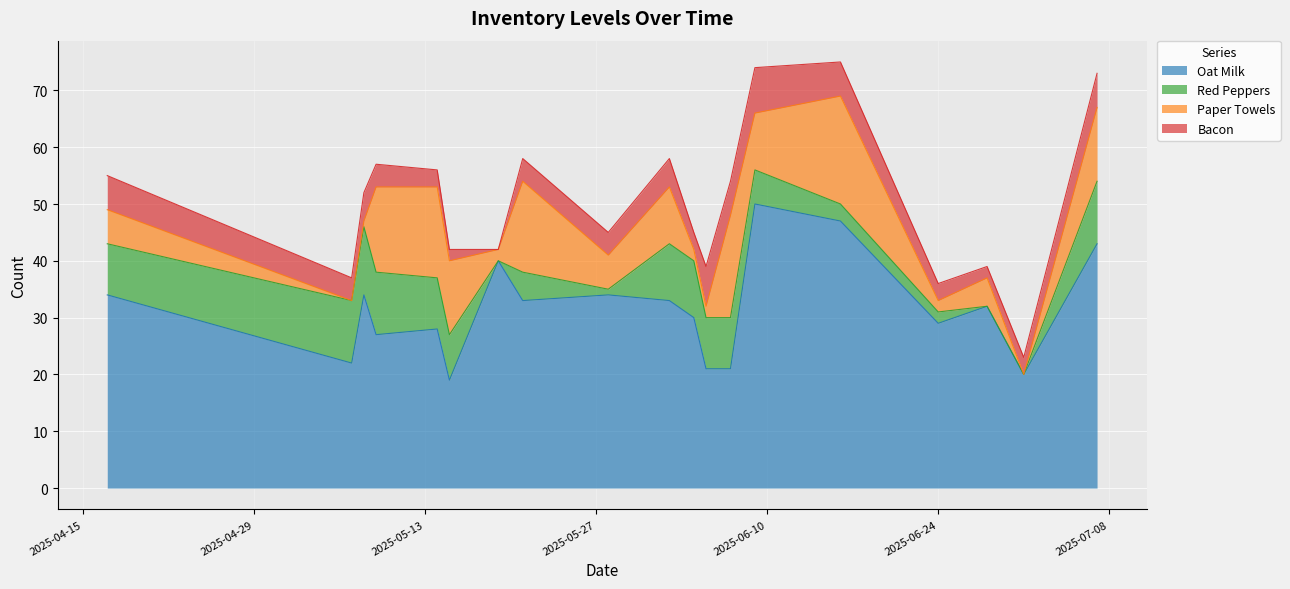

Where does the Bacon series first go above 4?

2025-04-17